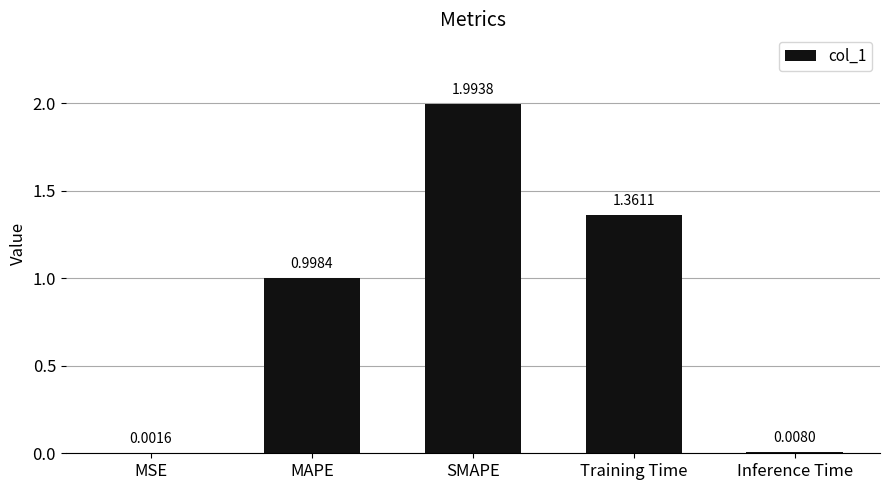

What is the change in value from MAPE to Training Time?

+0.4